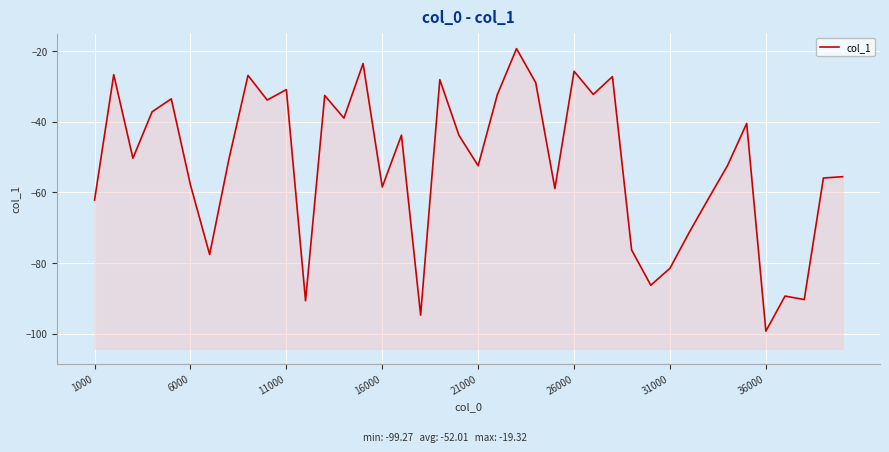

What is the difference between the maximum and minimum values?

79.9